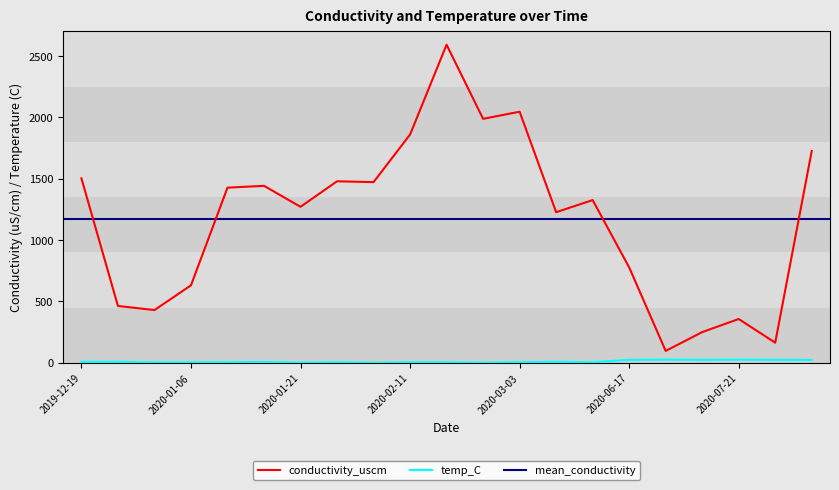

What is the highest value of the conductivity_uscm series?

2592.0